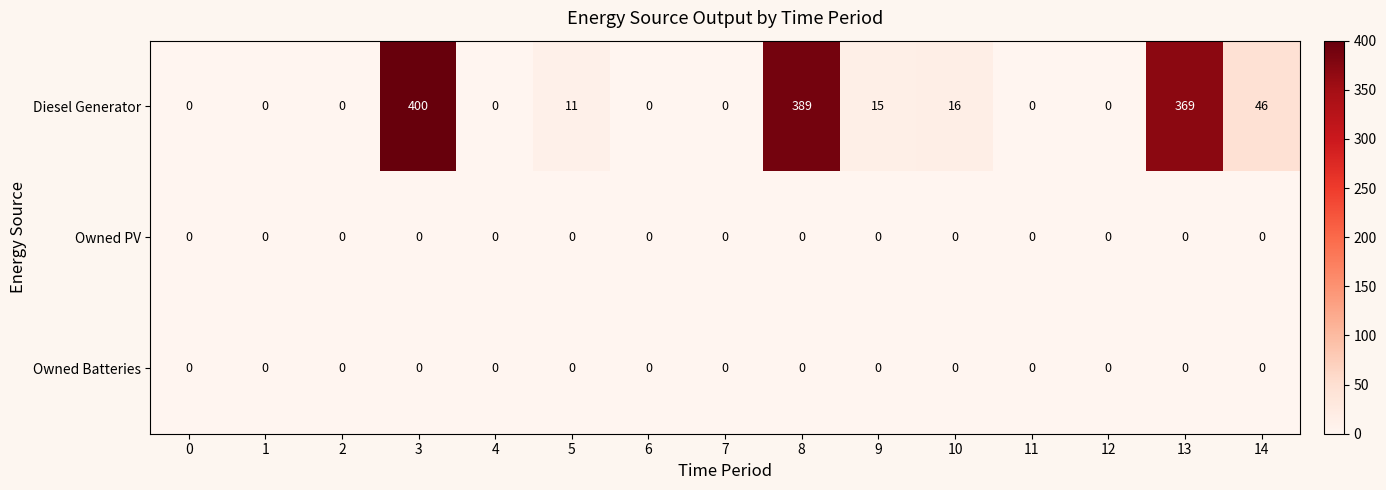

True or false: Owned Batteries has a value of 0 at 8.

True